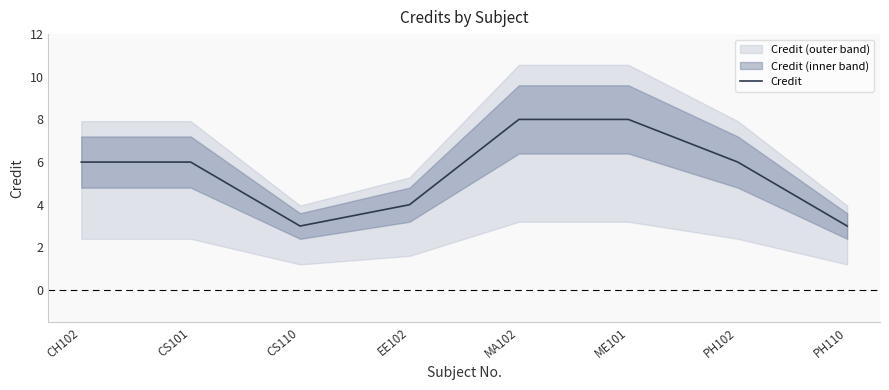

List the labels in order of value, smallest first.

CS110, PH110, EE102, CH102, CS101, PH102, MA102, ME101